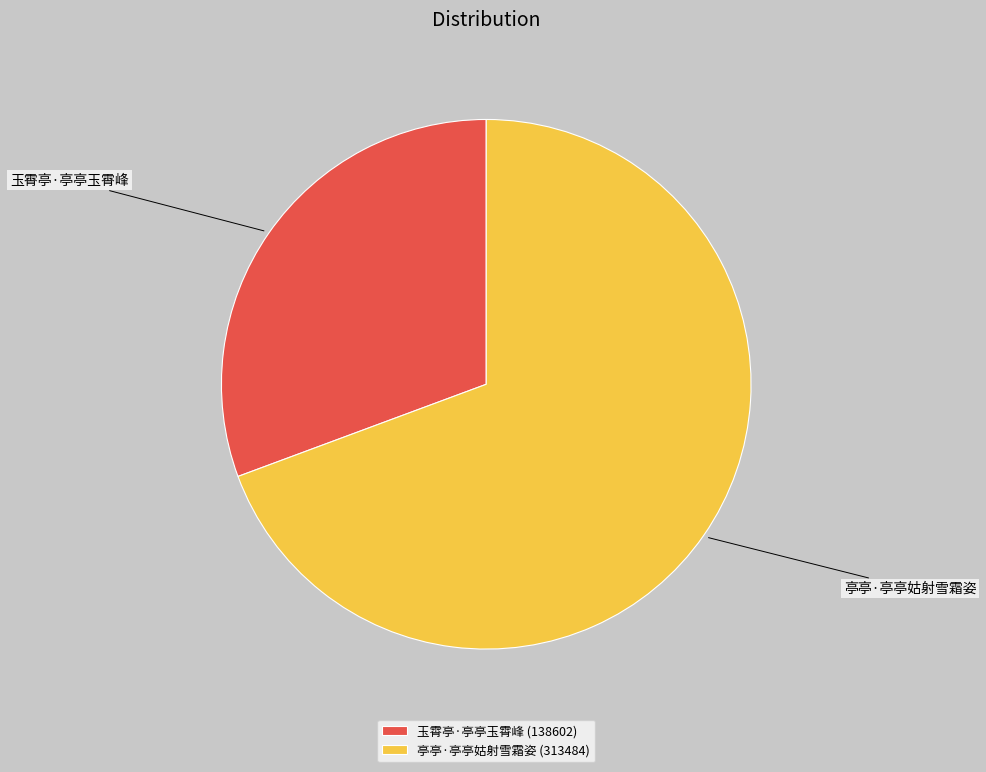

Is there a majority slice in this chart?

Yes